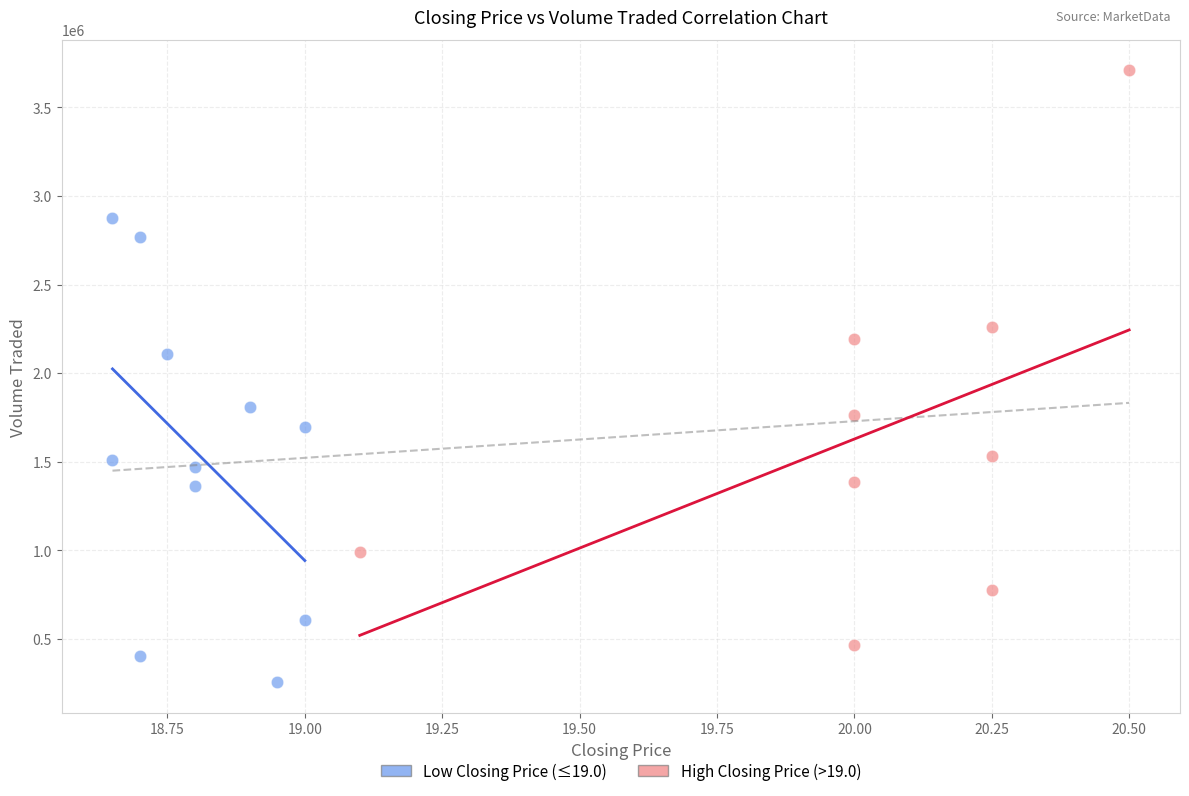

Which series has the largest Y range (max minus min)?

High Closing Price (>19.0)